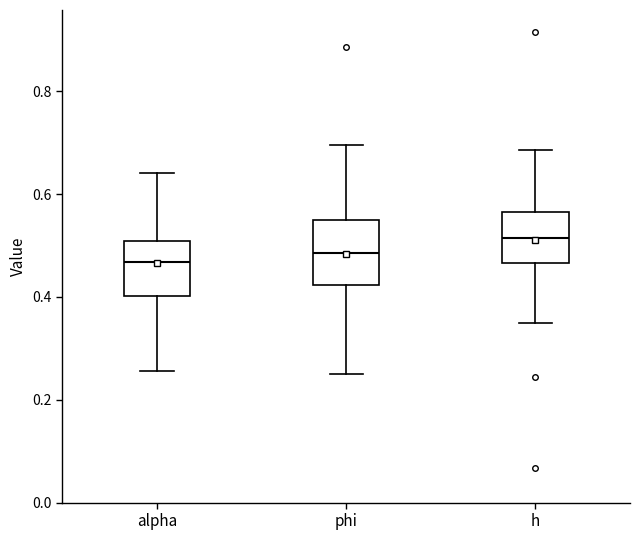

Where does the lower whisker of the box for h end on the y-axis? The values are not printed on the chart, so give them approximately, as read against the axis.

0.34